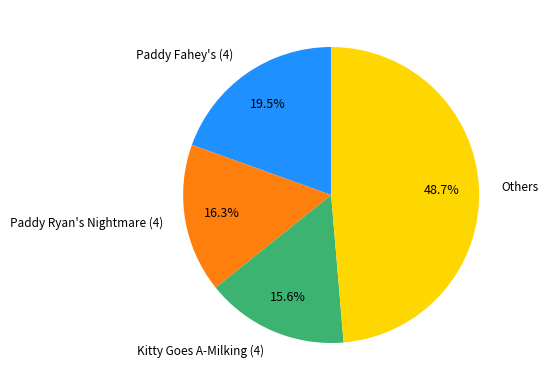

Rank the categories by value from highest to lowest.

Others, Paddy Fahey's (4), Paddy Ryan's Nightmare (4), Kitty Goes A-Milking (4)